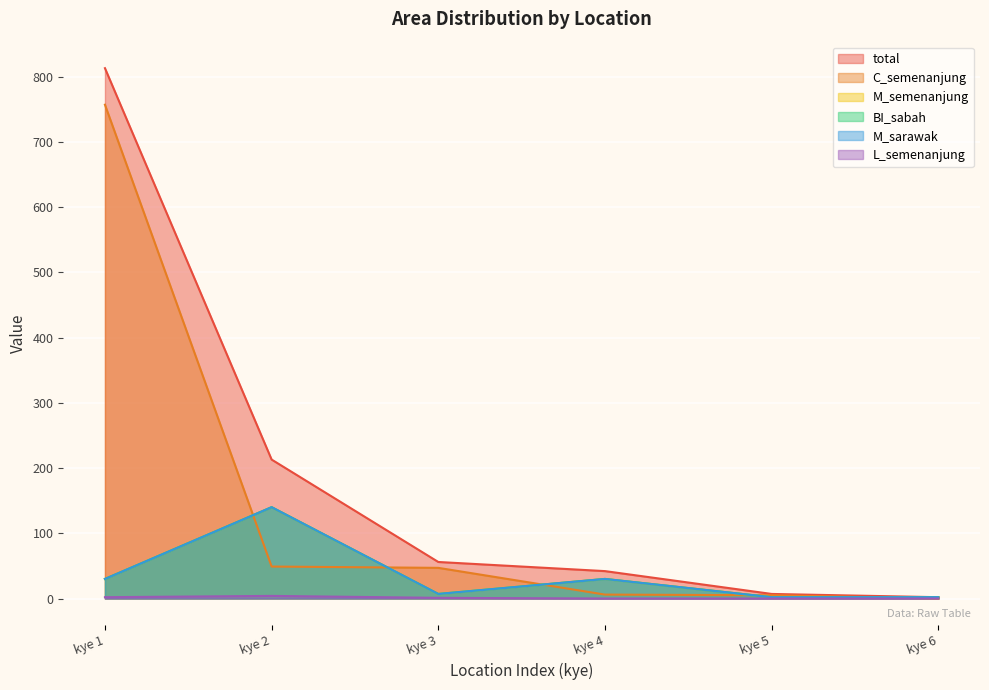

Which series has the widest spread of values?

total